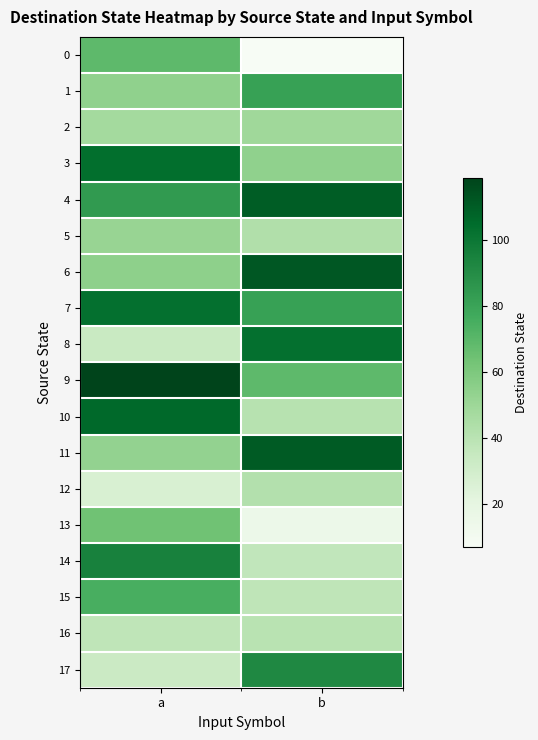

Reading left to right, extract all data points from this chart.

0: a=69	b=7
1: a=54	b=81
2: a=48	b=49
3: a=104	b=54
4: a=84	b=110
5: a=52	b=43
6: a=55	b=112
7: a=103	b=81
8: a=34	b=103
9: a=119	b=69
10: a=106	b=41
11: a=53	b=111
12: a=27	b=42
13: a=64	b=15
14: a=95	b=37
15: a=75	b=38
16: a=38	b=40
17: a=33	b=92